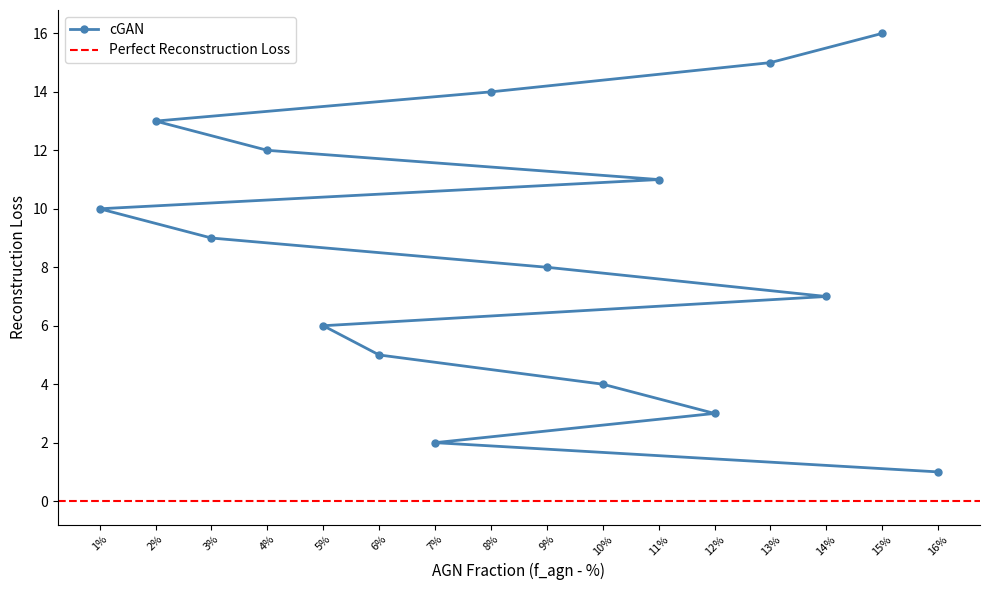

What is the approximate value at 14, to the nearest 5?

5